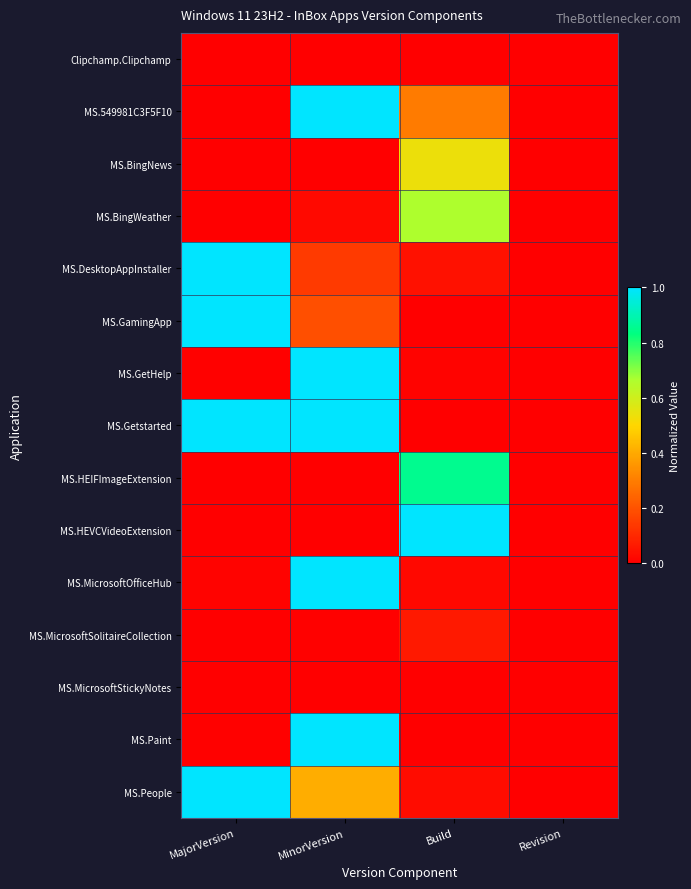

Reading left to right, list all the values displayed in this chart.

Clipchamp.Clipchamp: MajorVersion=0.0	MinorVersion=0.0	Build=0.0	Revision=0.0
MS.549981C3F5F10: MajorVersion=0.0	MinorVersion=1.0	Build=0.3	Revision=0.0
MS.BingNews: MajorVersion=0.0	MinorVersion=0.0	Build=0.5	Revision=0.0
MS.BingWeather: MajorVersion=0.0	MinorVersion=0.0	Build=0.7	Revision=0.0
MS.DesktopAppInstaller: MajorVersion=1.0	MinorVersion=0.1	Build=0.0	Revision=0.0
MS.GamingApp: MajorVersion=1.0	MinorVersion=0.2	Build=0.0	Revision=0.0
MS.GetHelp: MajorVersion=0.0	MinorVersion=1.0	Build=0.0	Revision=0.0
MS.Getstarted: MajorVersion=1.0	MinorVersion=1.0	Build=0.0	Revision=0.0
MS.HEIFImageExtension: MajorVersion=0.0	MinorVersion=0.0	Build=0.9	Revision=0.0
MS.HEVCVideoExtension: MajorVersion=0.0	MinorVersion=0.0	Build=1.0	Revision=0.0
MS.MicrosoftOfficeHub: MajorVersion=0.0	MinorVersion=1.0	Build=0.0	Revision=0.0
MS.MicrosoftSolitaireCollection: MajorVersion=0.0	MinorVersion=0.0	Build=0.1	Revision=0.0
MS.MicrosoftStickyNotes: MajorVersion=0.0	MinorVersion=0.0	Build=0.0	Revision=0.0
MS.Paint: MajorVersion=0.0	MinorVersion=1.0	Build=0.0	Revision=0.0
MS.People: MajorVersion=1.0	MinorVersion=0.4	Build=0.0	Revision=0.0